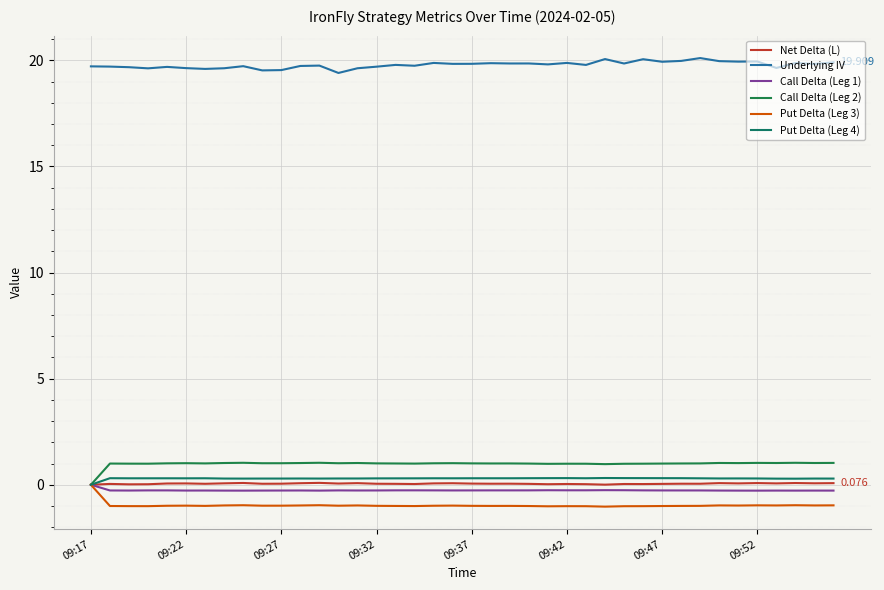

How many lines are shown in the chart?

6